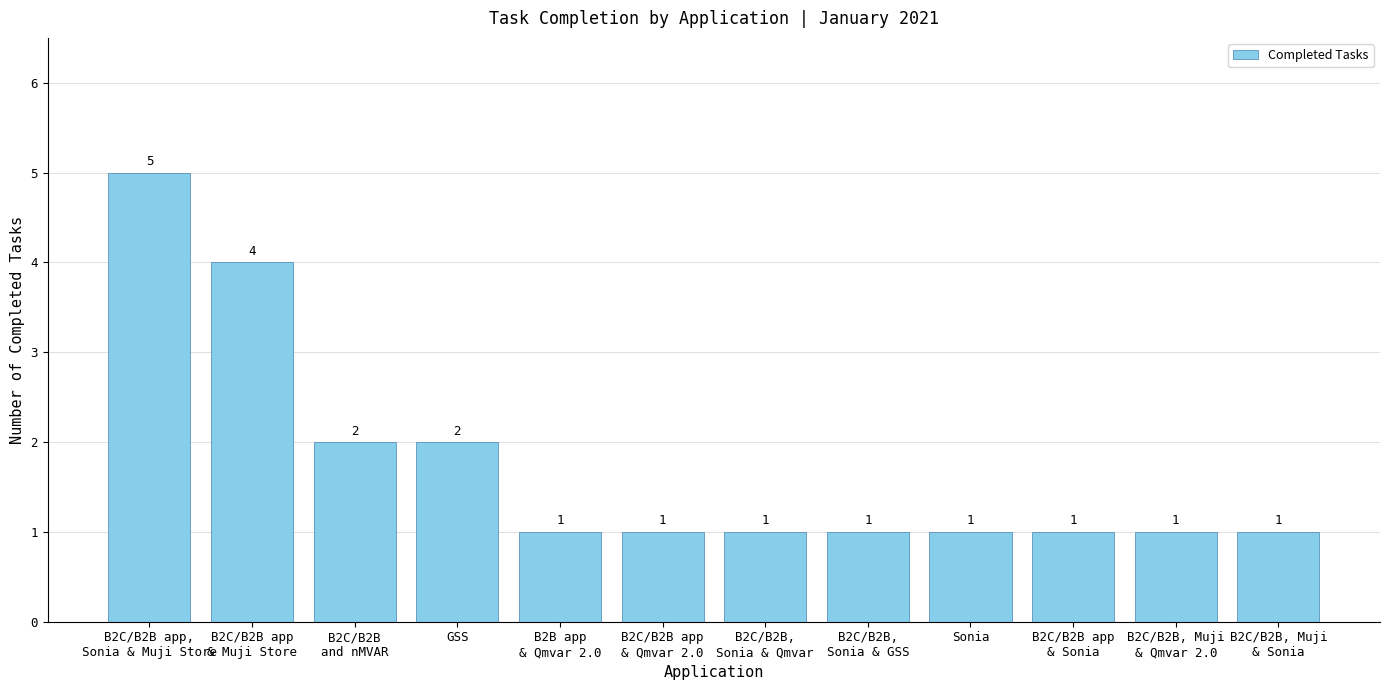

What is the maximum value shown in the chart?

5